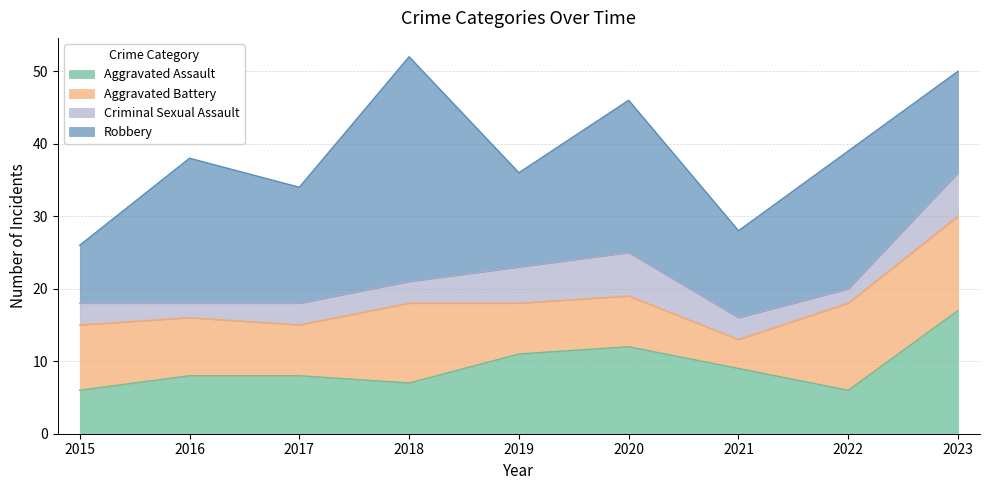

In Aggravated Assault, how many points are lower than both neighbors (excluding endpoints)?

2